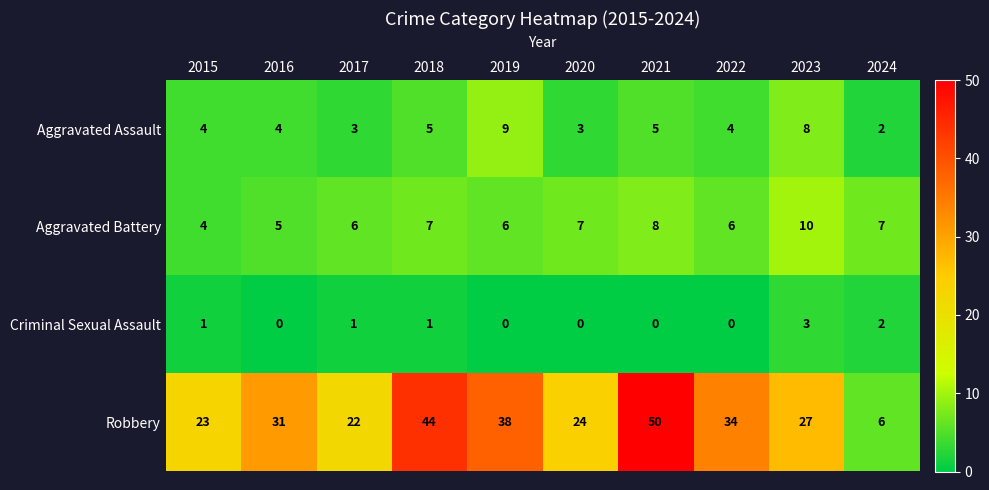

How many categories are shown in the chart?

10